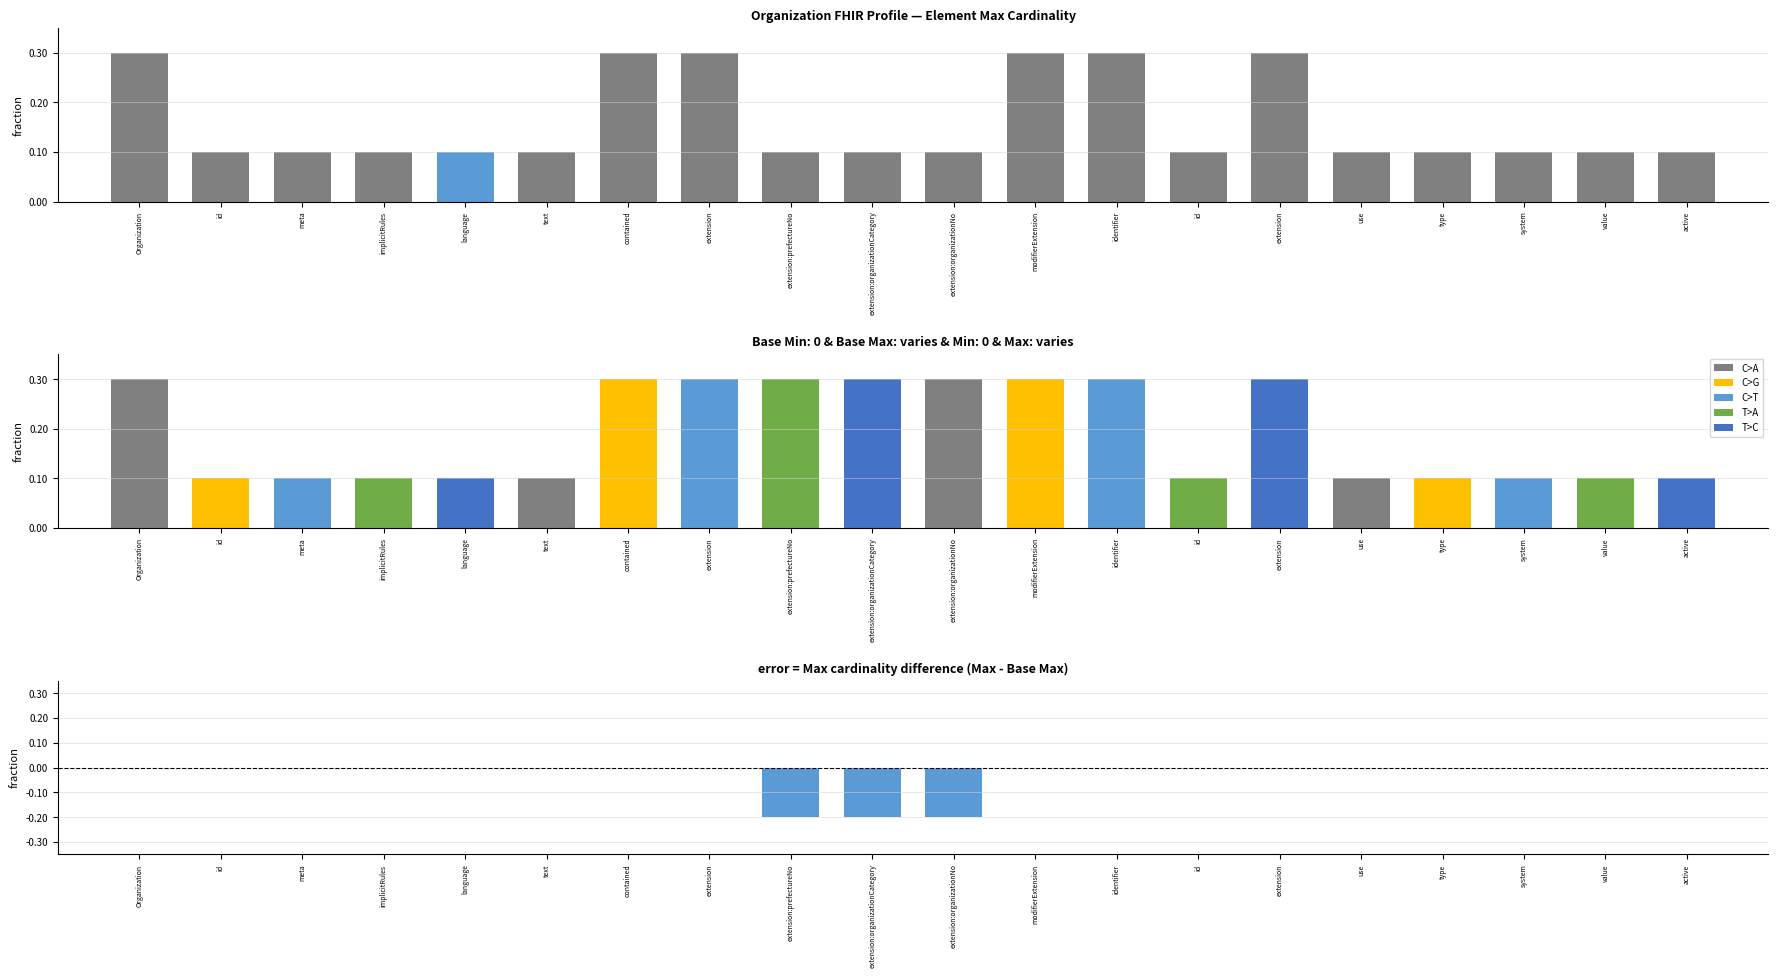

Which category has the highest value across all series?

Organization